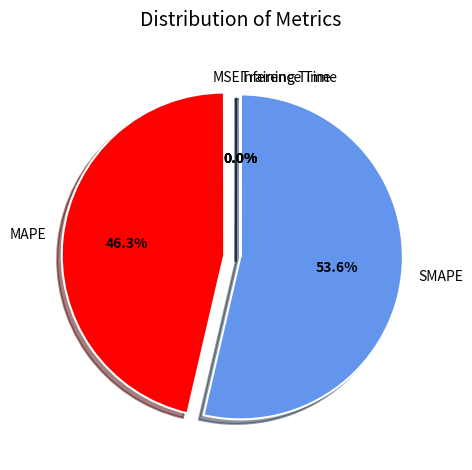

Which category has the biggest portion of the pie?

SMAPE